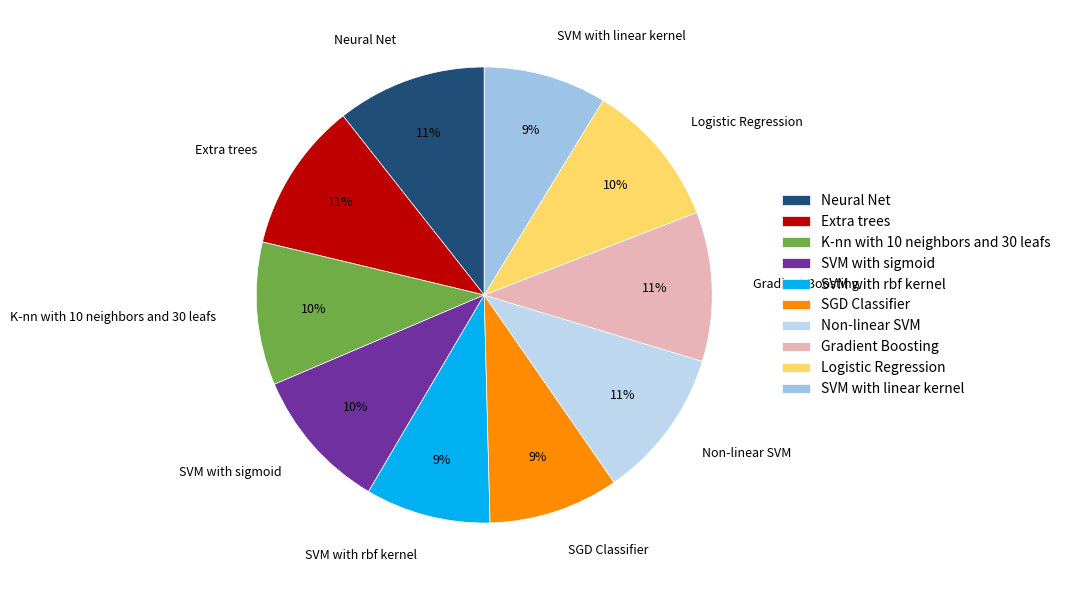

Is there a majority slice in this chart?

No